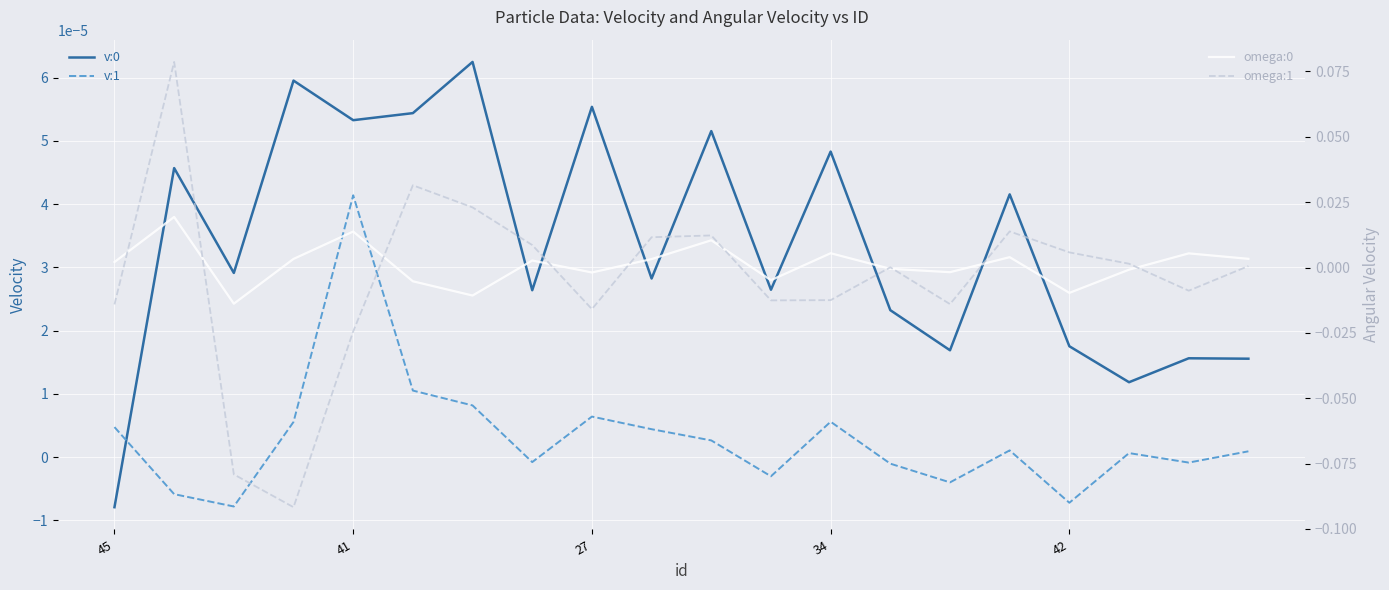

Where does the omega:0 series first go above 0?

45